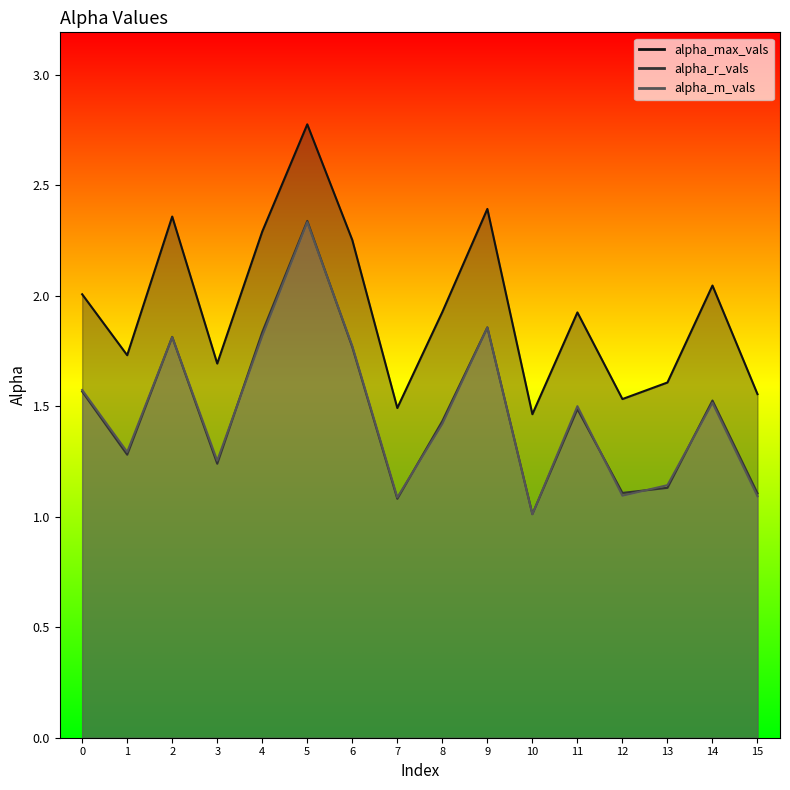

Which category has the highest value in the alpha_max_vals series?

5